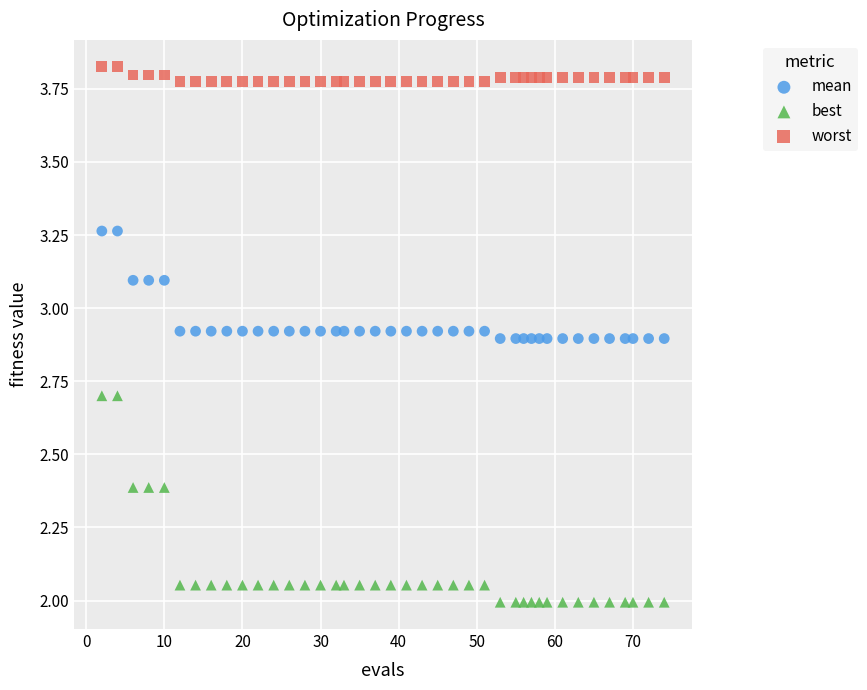

Which series reaches the maximum Y coordinate?

worst